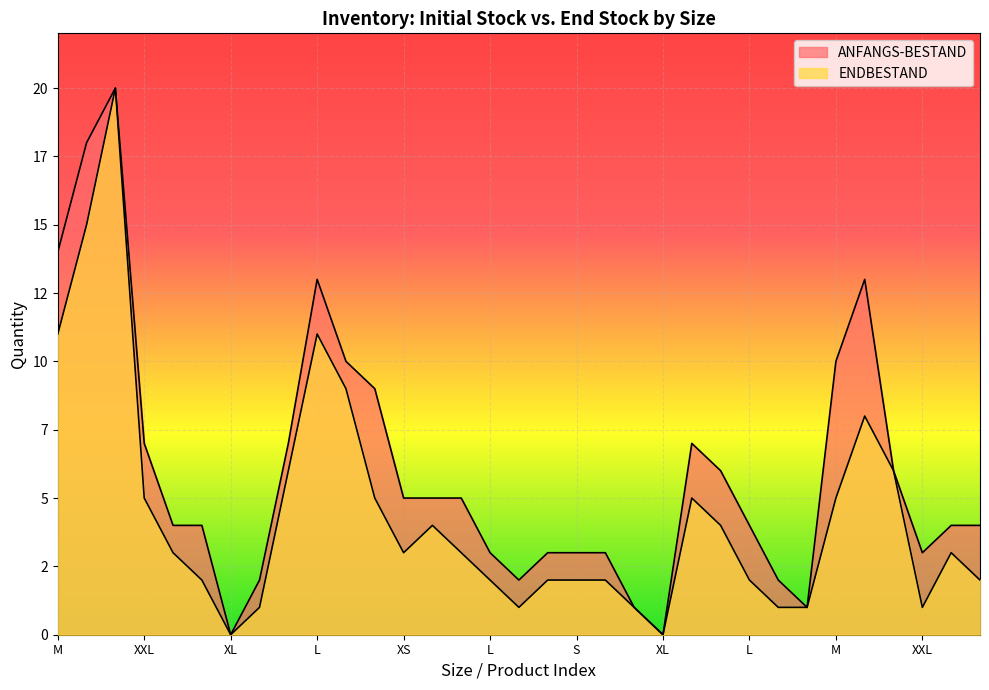

At which label does ENDBESTAND reach its minimum?

XL